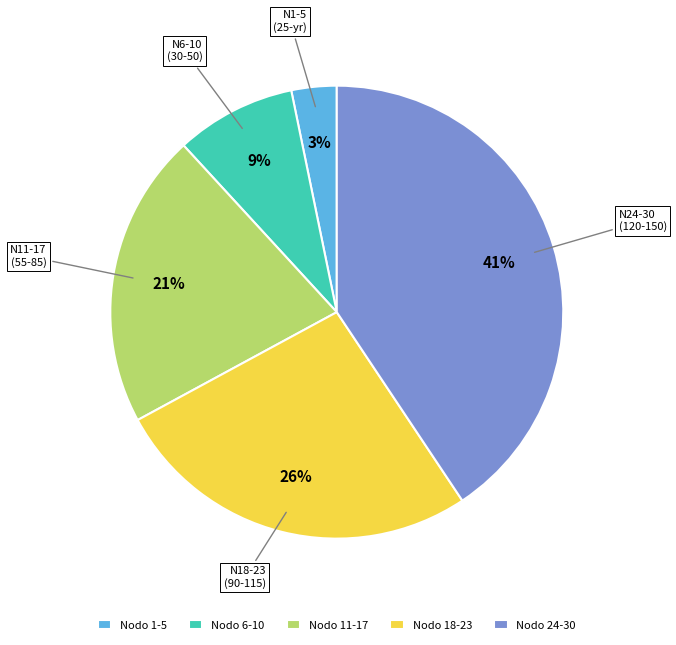

To the nearest percent, what is the average slice percentage?

20%